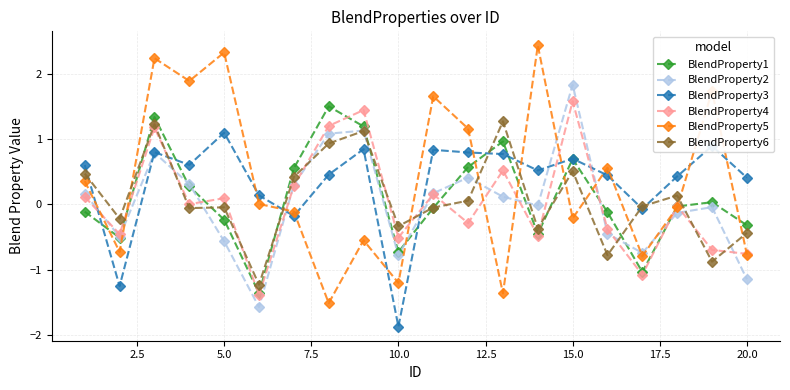

Which series has the widest spread of values?

BlendProperty5